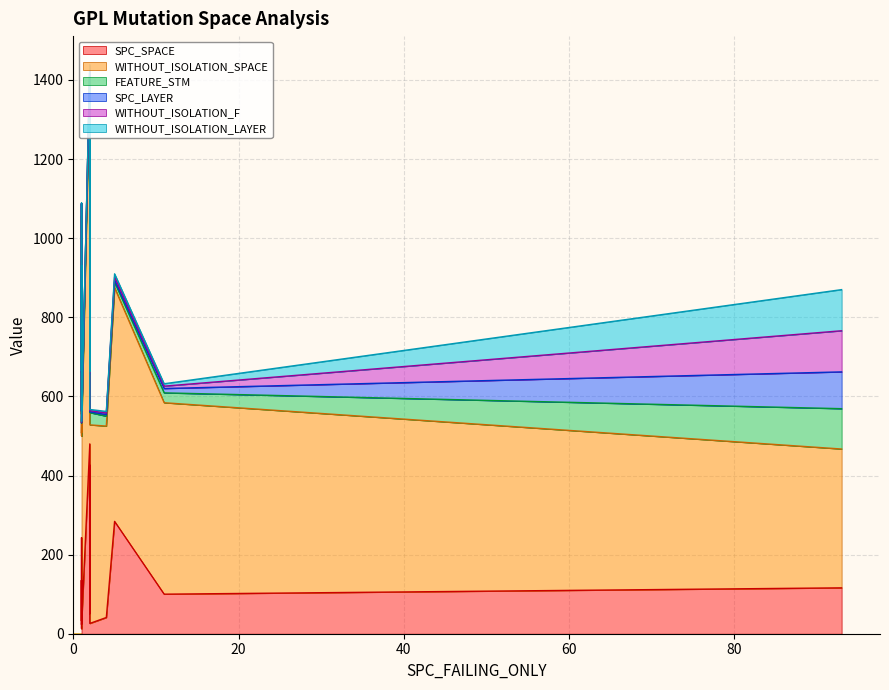

How many categories are shown in the chart?

20